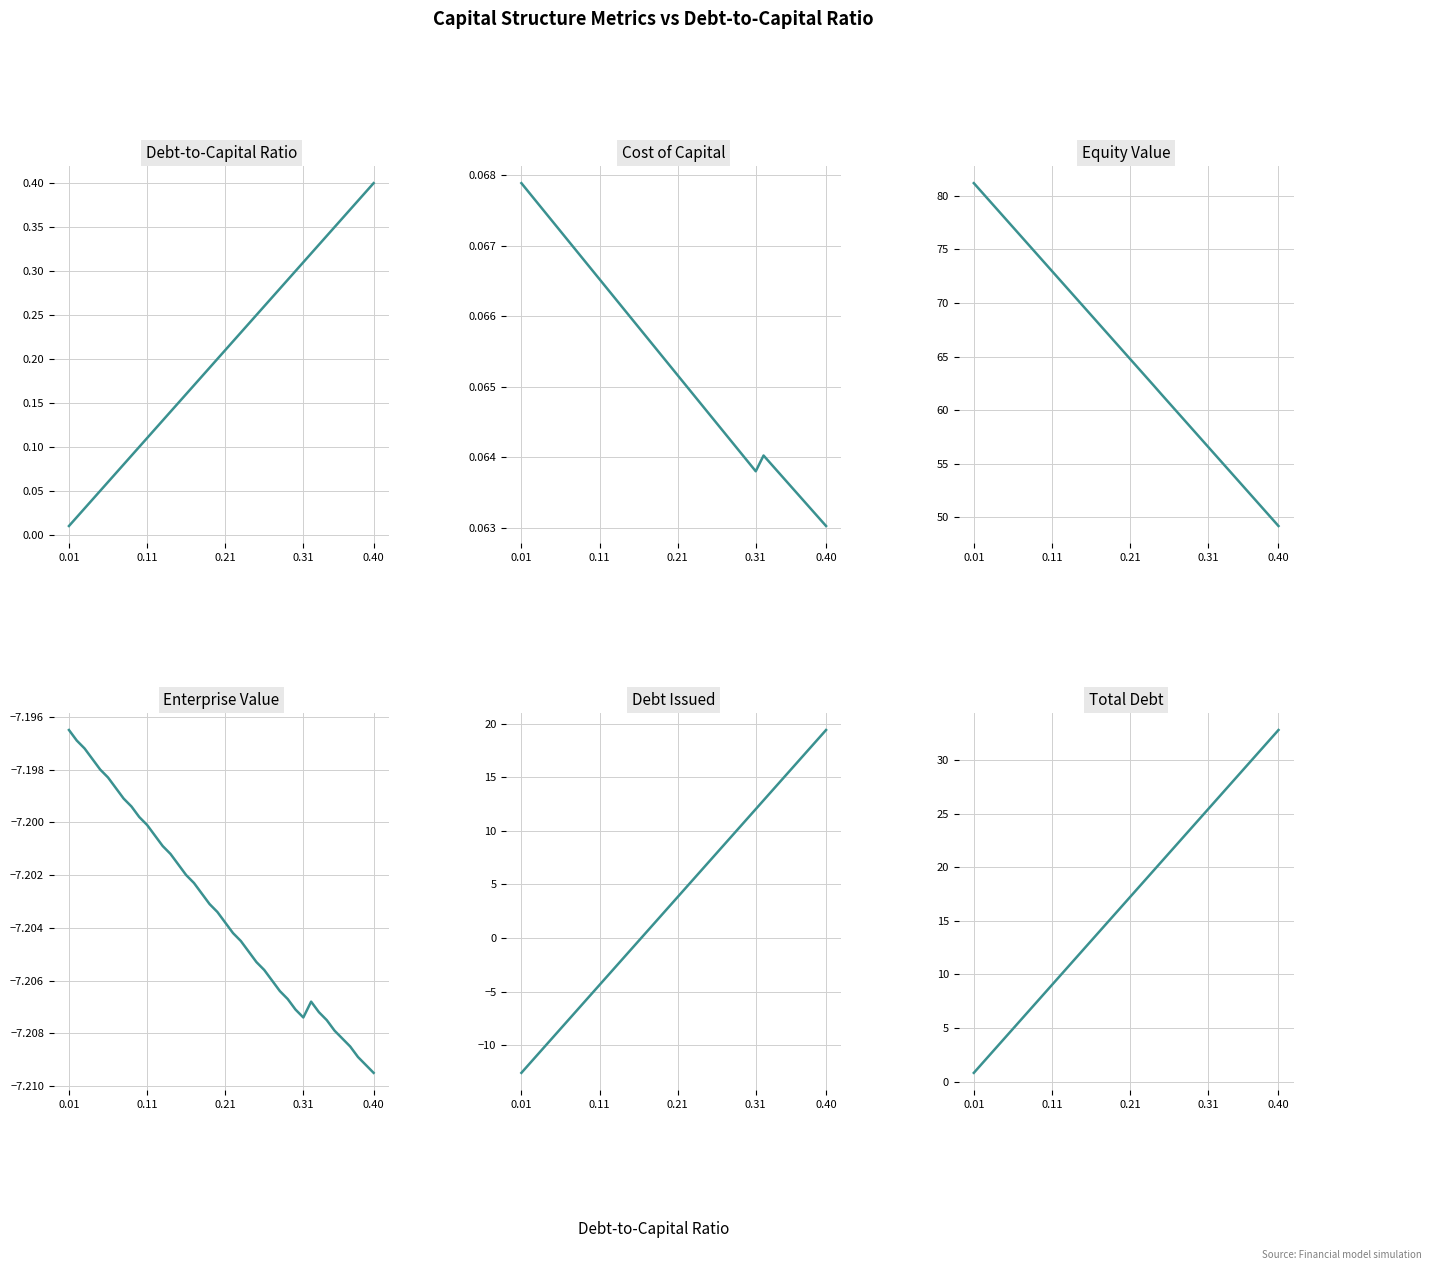

What is the spread (max minus min) of values at 22?

70.3